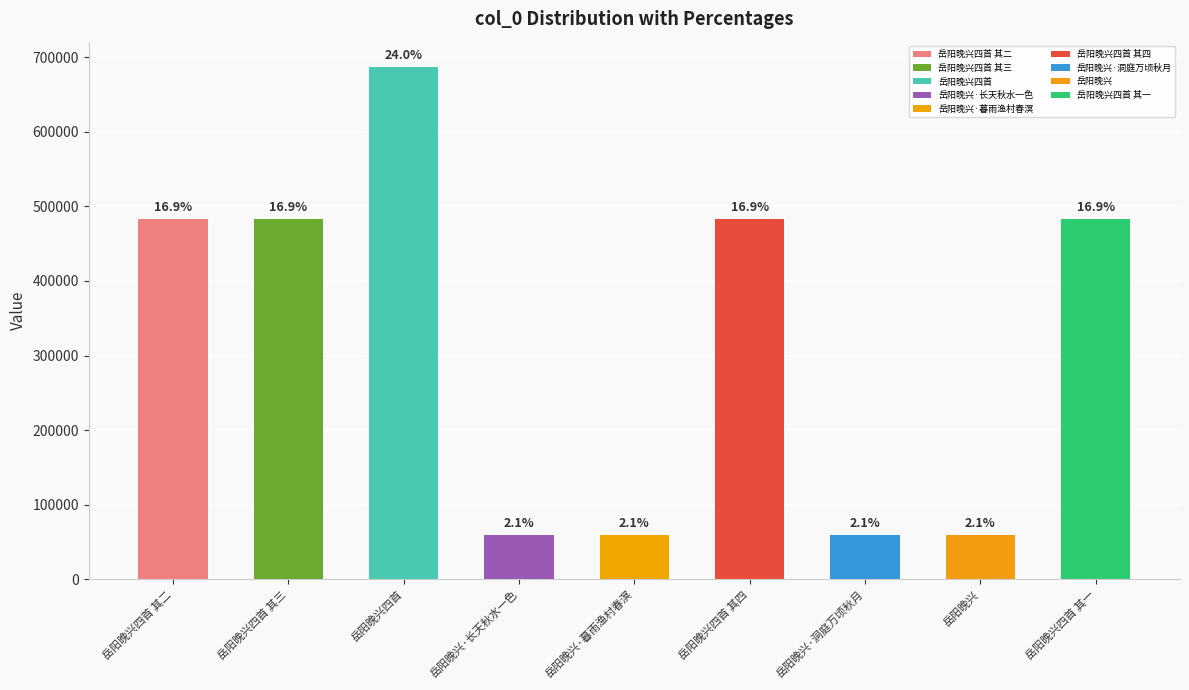

Are the bars horizontal?

No